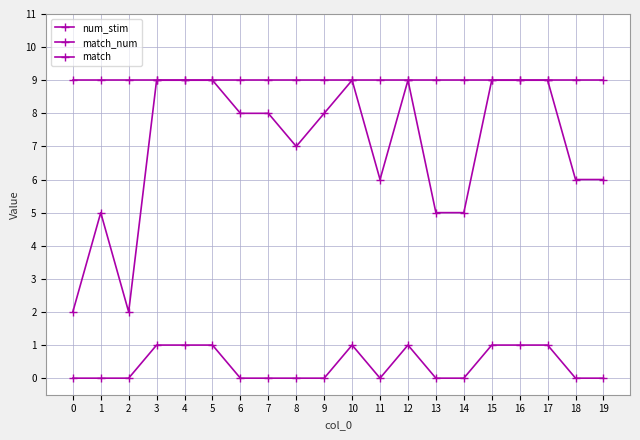

Count the number of data series in this chart.

3